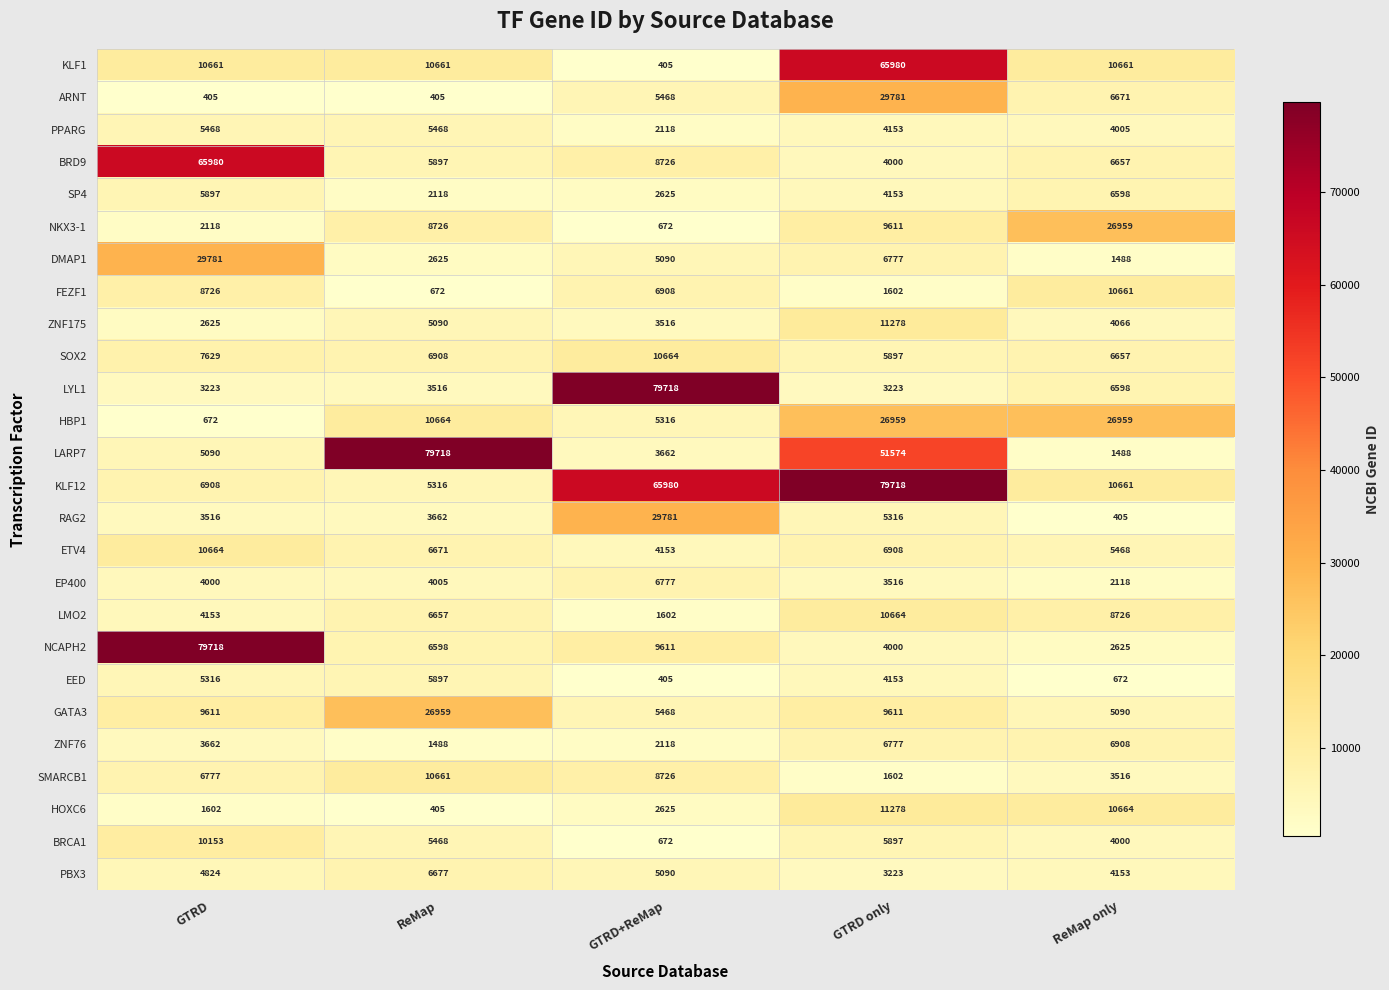

How many categories are shown in the chart?

5